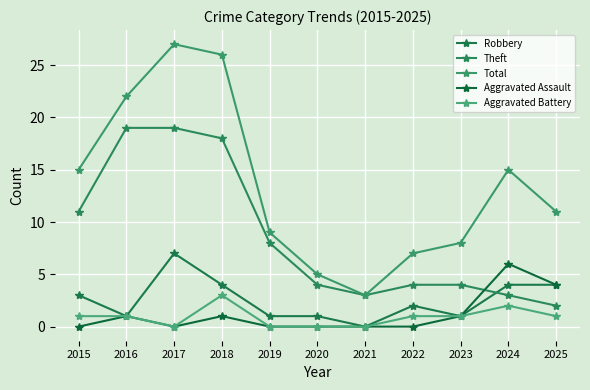

Reading left to right, extract all data points from this chart.

Robbery: 2015=3	2016=1	2017=7	2018=4	2019=1	2020=1	2021=0	2022=2	2023=1	2024=4	2025=4
Theft: 2015=11	2016=19	2017=19	2018=18	2019=8	2020=4	2021=3	2022=4	2023=4	2024=3	2025=2
Total: 2015=15	2016=22	2017=27	2018=26	2019=9	2020=5	2021=3	2022=7	2023=8	2024=15	2025=11
Aggravated Assault: 2015=0	2016=1	2017=0	2018=1	2019=0	2020=0	2021=0	2022=0	2023=1	2024=6	2025=4
Aggravated Battery: 2015=1	2016=1	2017=0	2018=3	2019=0	2020=0	2021=0	2022=1	2023=1	2024=2	2025=1